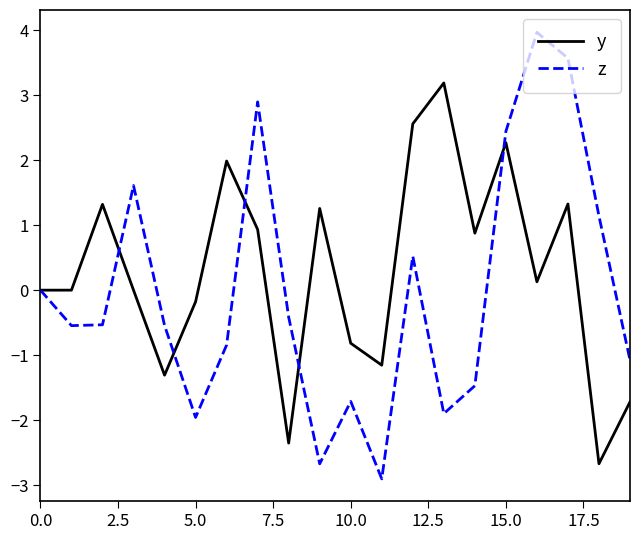

Which series has the widest spread of values?

z